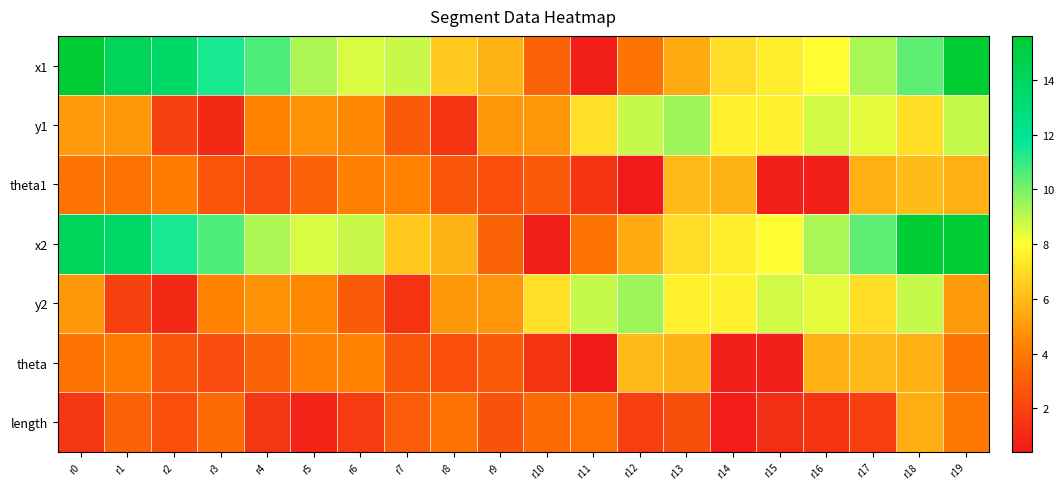

At how many categories does at least one series exceed 7?

18